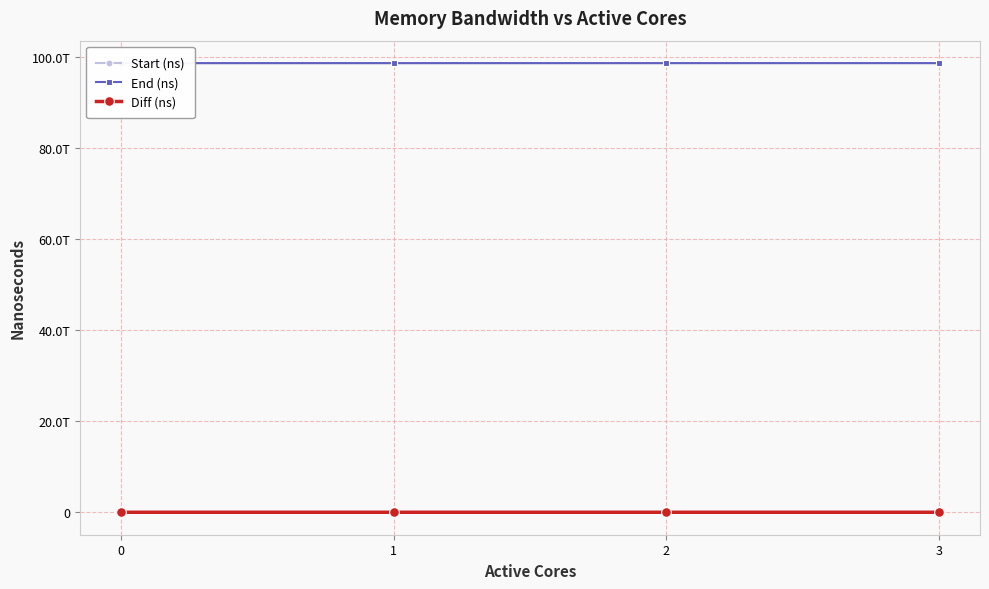

Which category has the highest value in the Diff (ns) series?

3